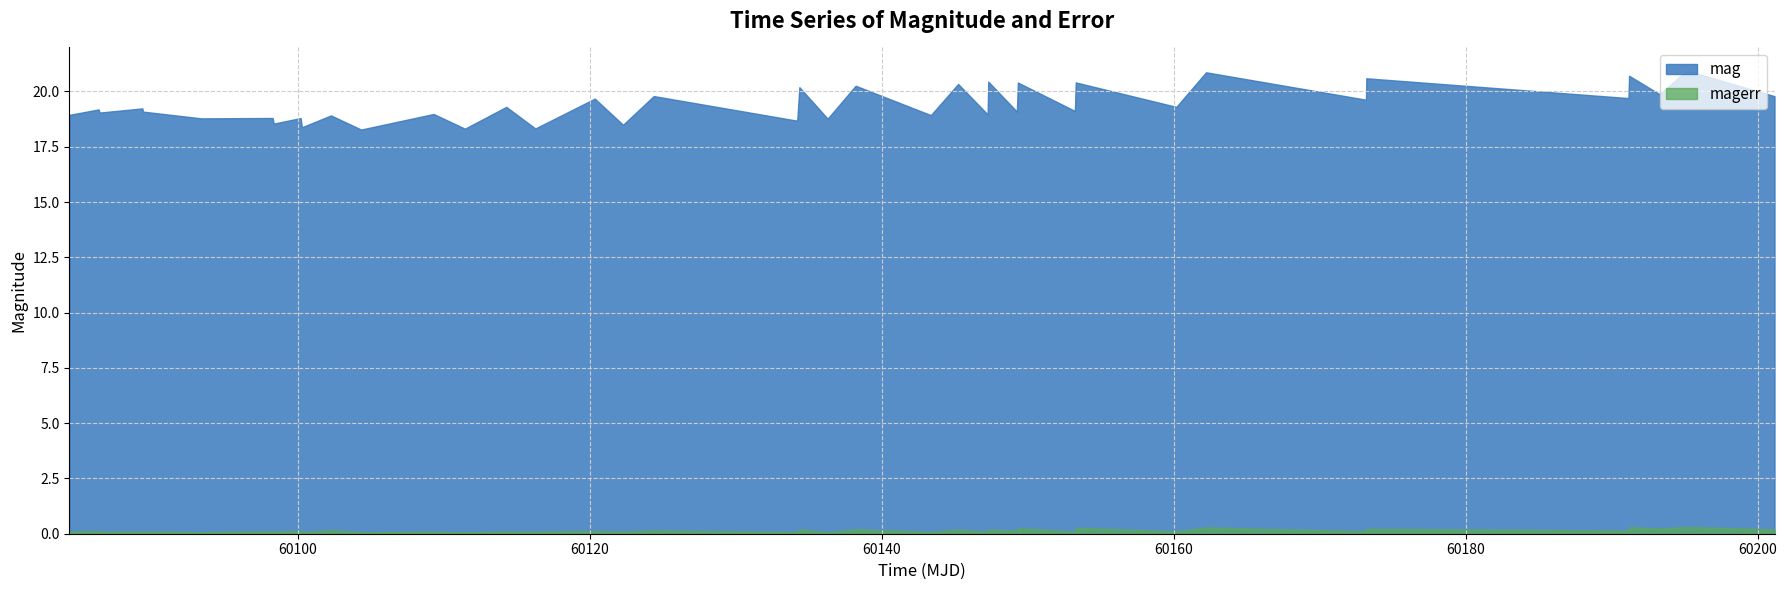

The mag series shows 18.3 at 13. True or false?

True